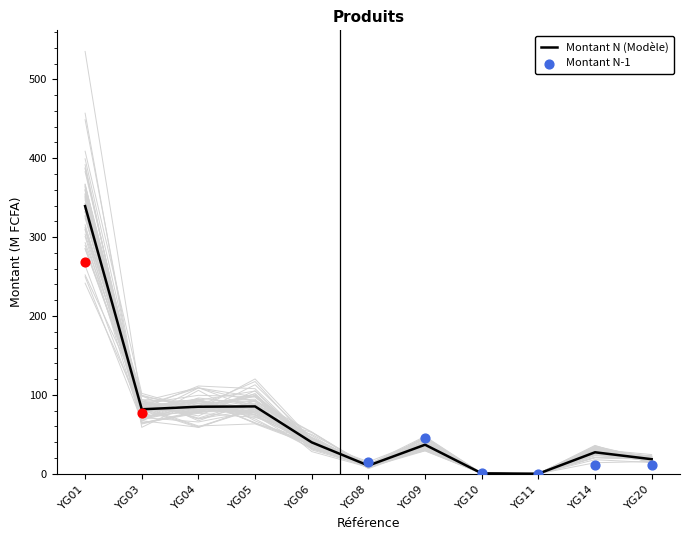

Which series reaches the minimum Y coordinate?

Montant N-1